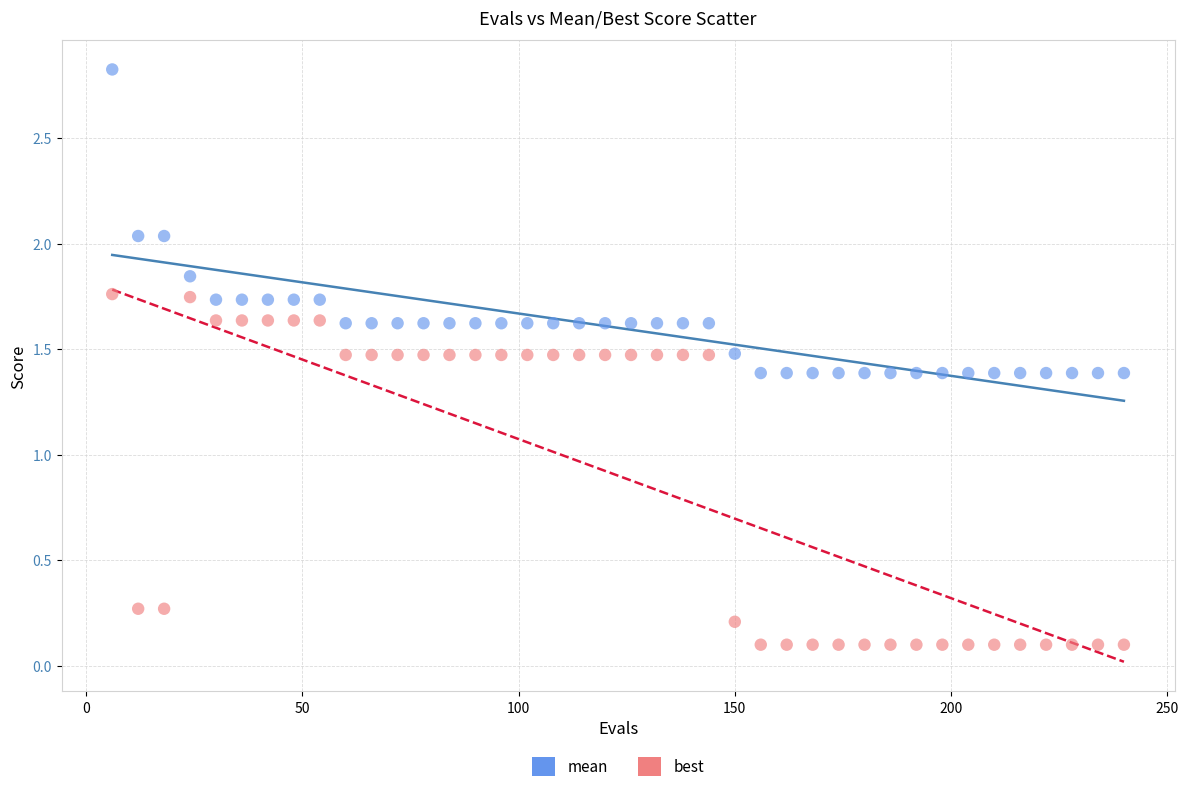

What is the X range (max minus min) for the scatter plot?

234.0